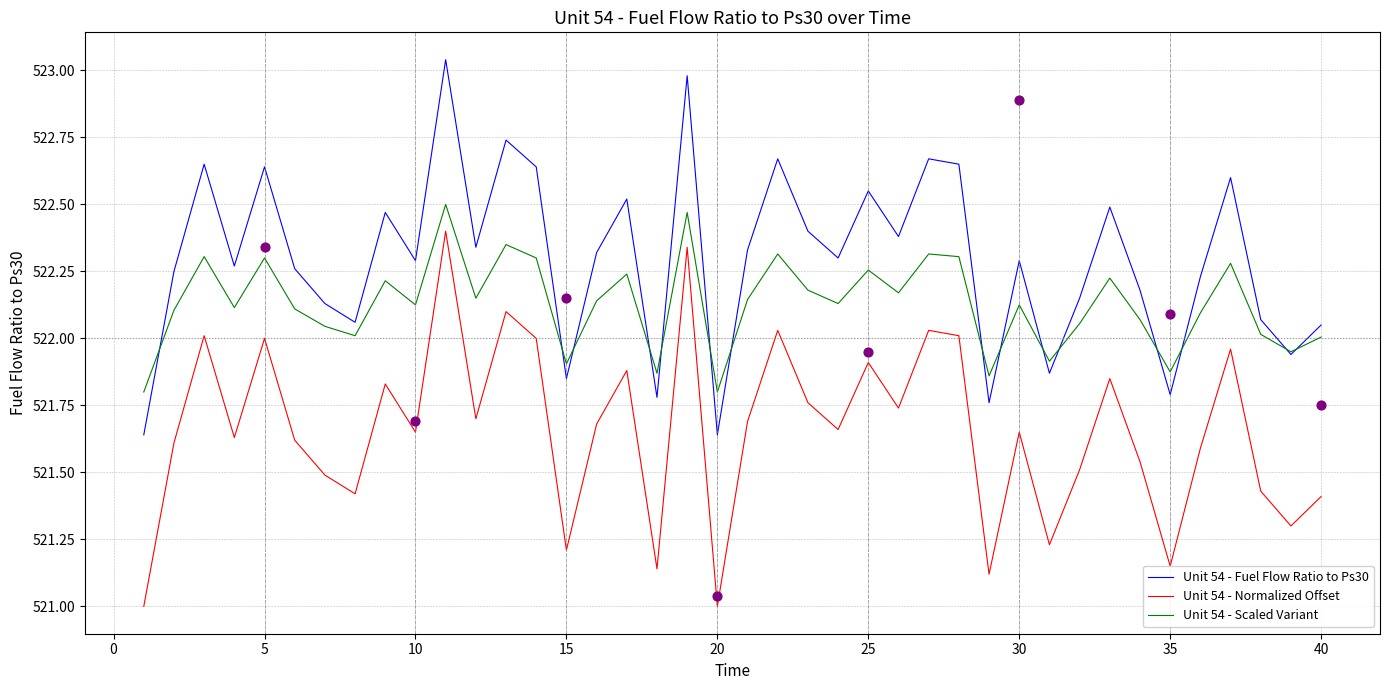

Which series contains the lowest Y value?

Unit 54 - Normalized Offset